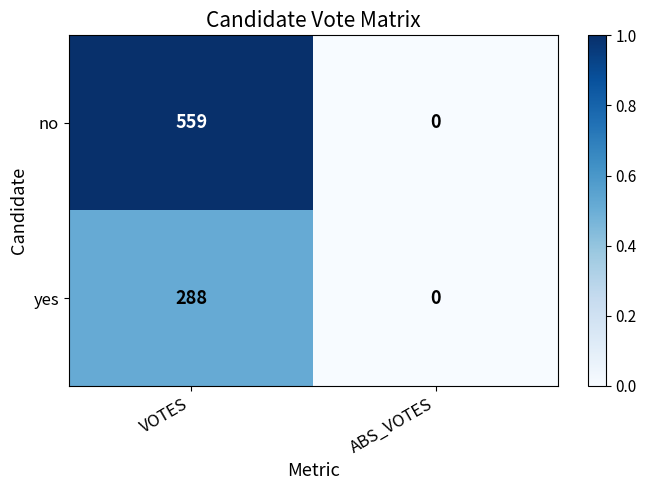

Between VOTES and ABS_VOTES, which series saw the biggest shift?

no